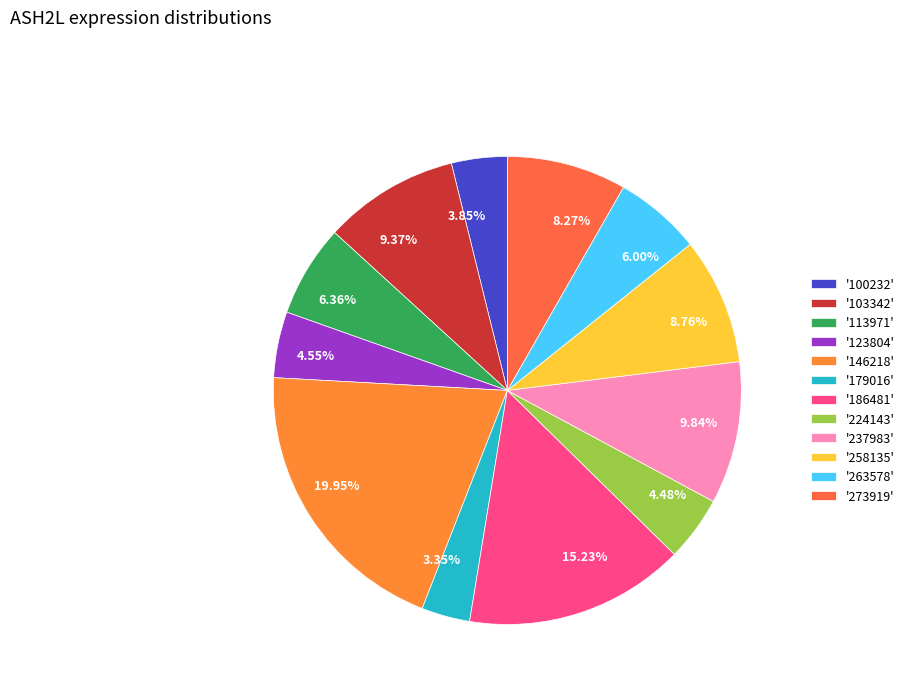

Is the sum of 4.48% and 4.55% greater than half?

No